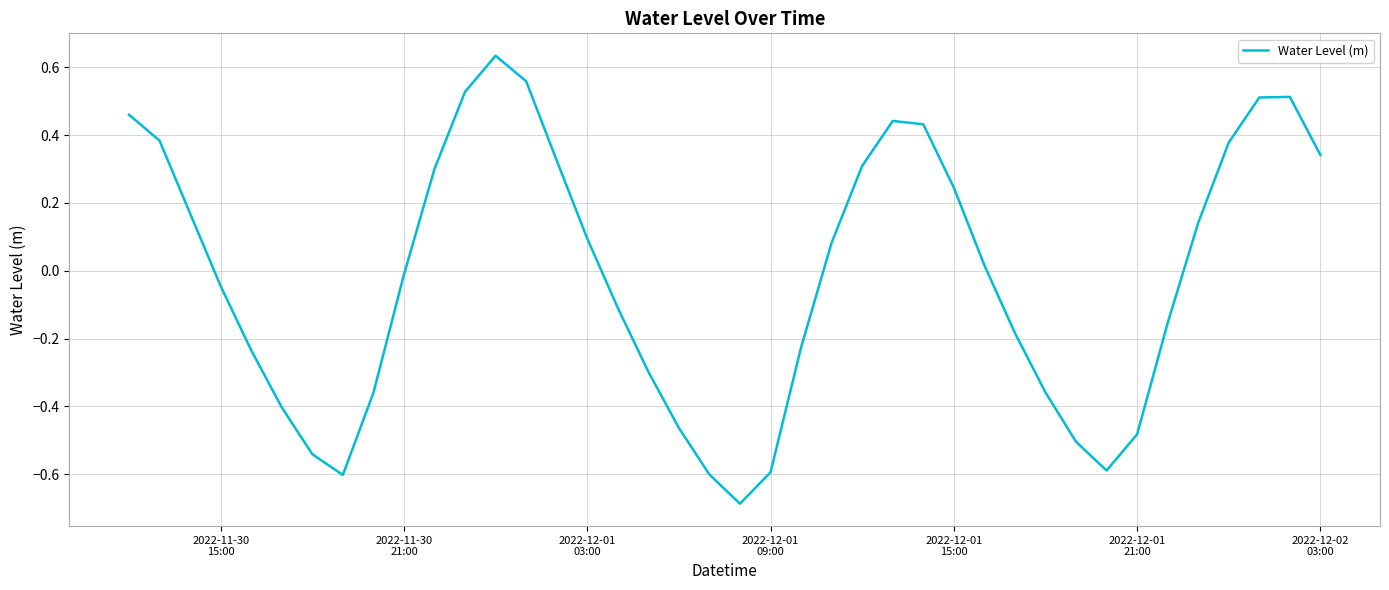

What is the difference between the maximum and minimum values?

1.3